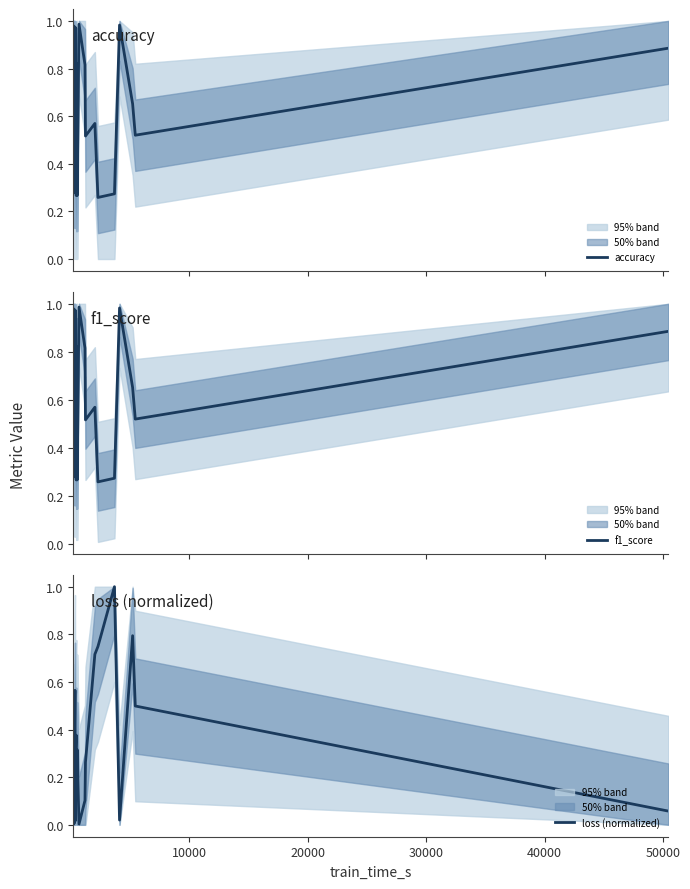

What is the difference between the maximum and minimum values in the f1_score series?

0.7